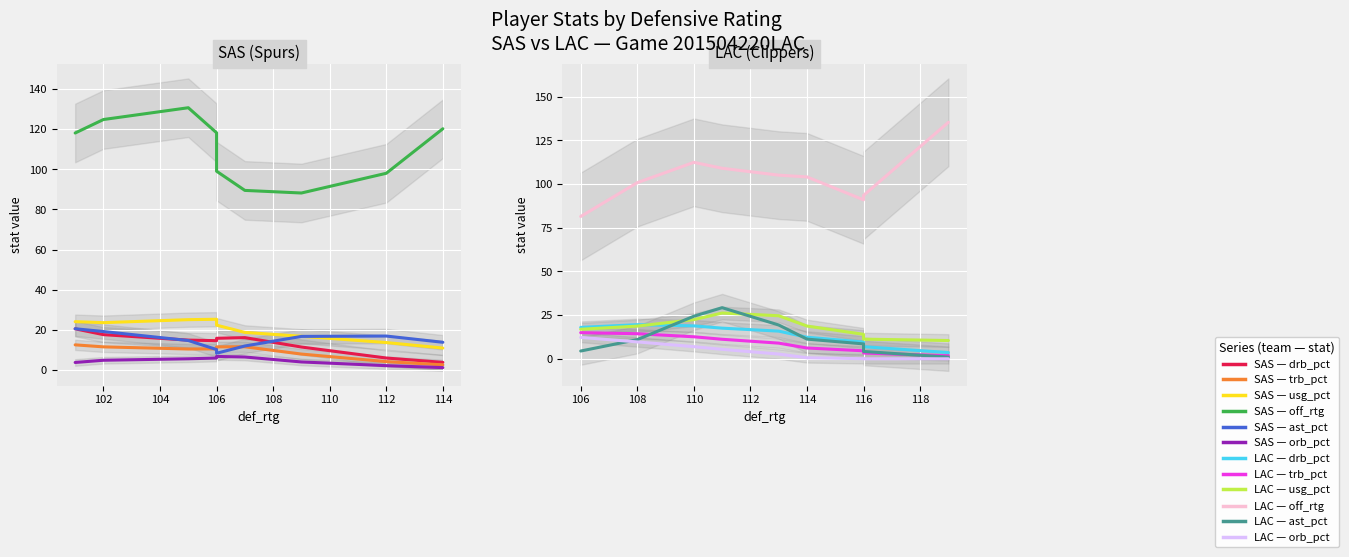

Which category has the lowest value in the orb_pct series?

116